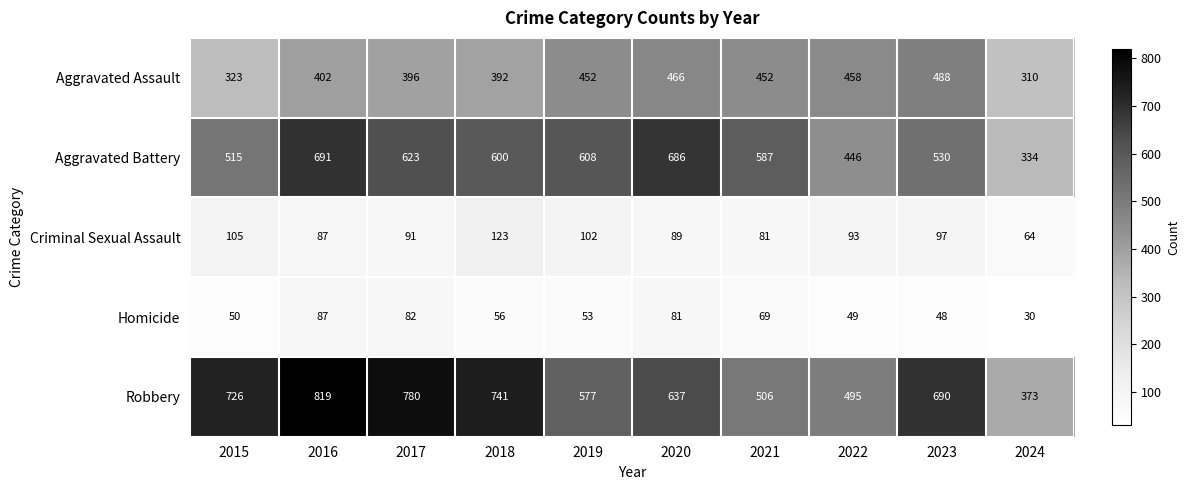

Which series has the largest total across all categories?

Robbery